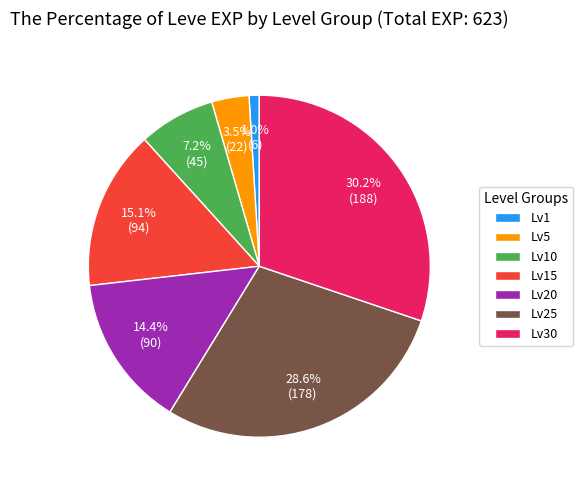

Does Lv30 represent more than half of the total?

No